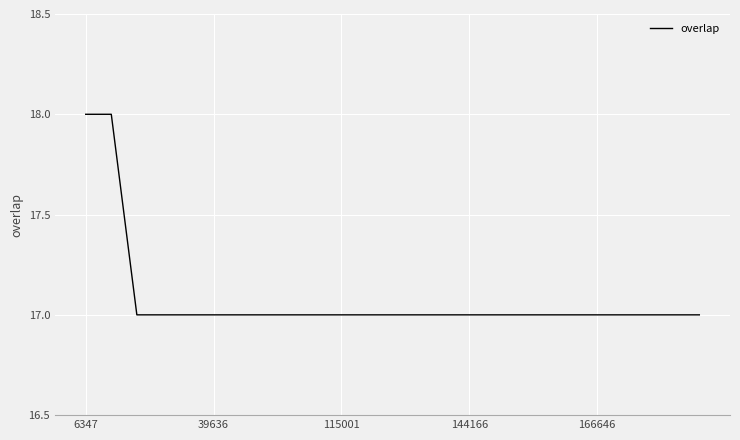

What is the minimum value shown in the chart?

17